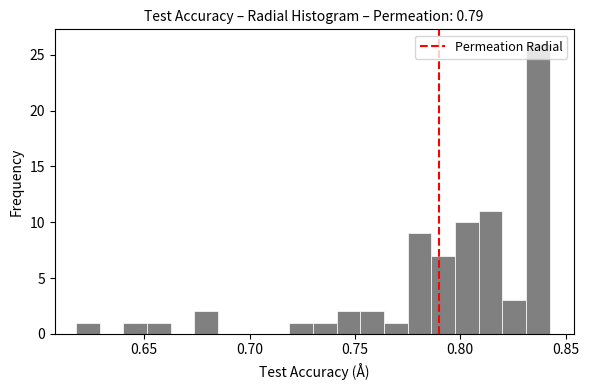

Read against the x-axis, roughly where is the centre of the tallest bar?

0.835